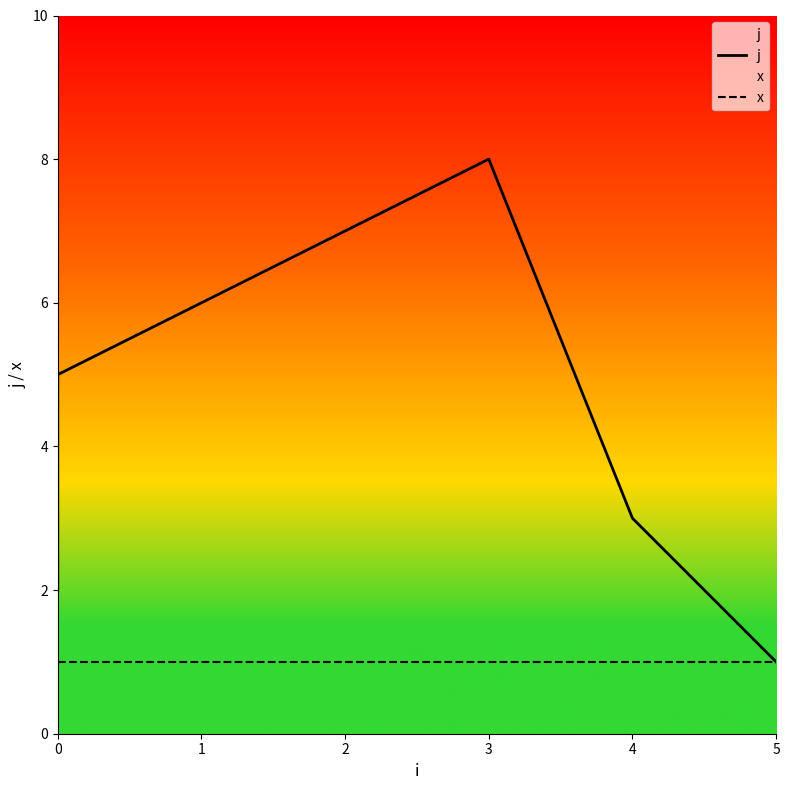

Does the chart display data point markers on the line(s)?

No